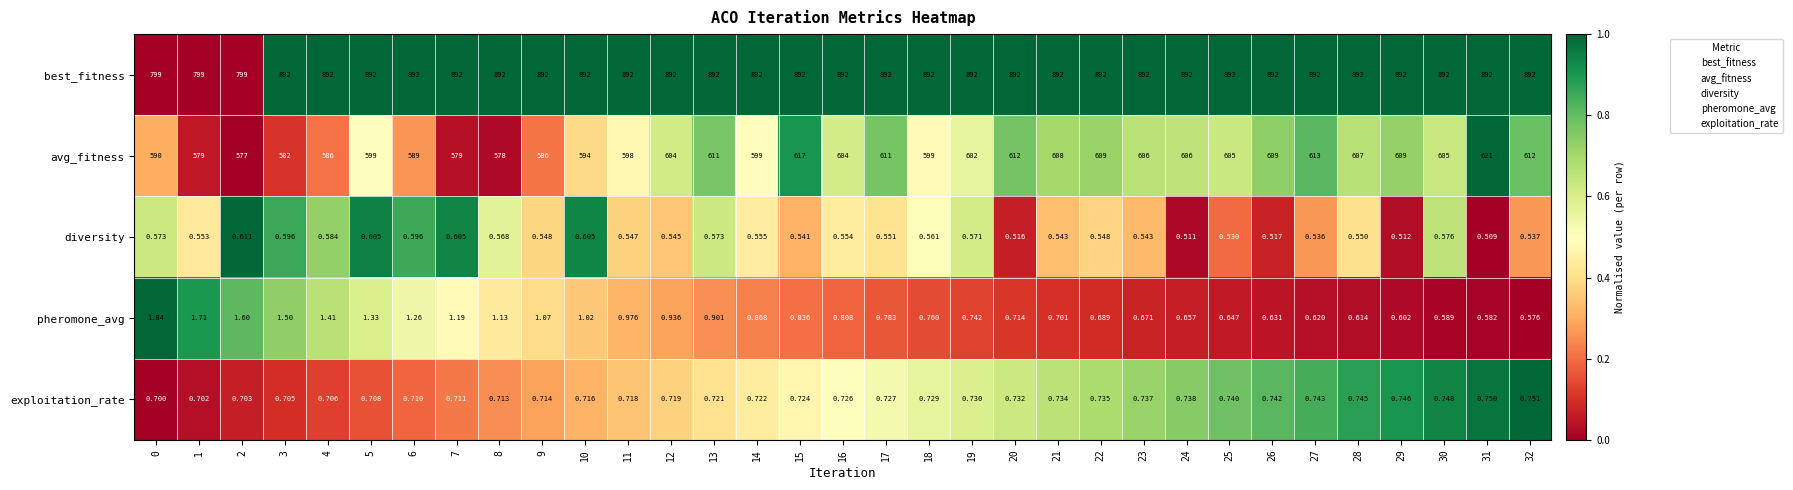

Which series has the largest range (max minus min)?

best_fitness